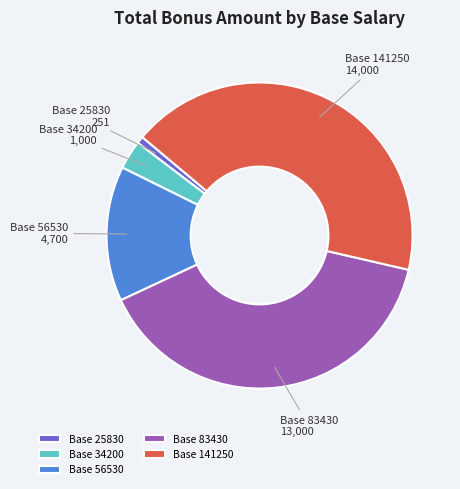

Do Base 25830 and Base 141250 together represent more than half of the pie?

No